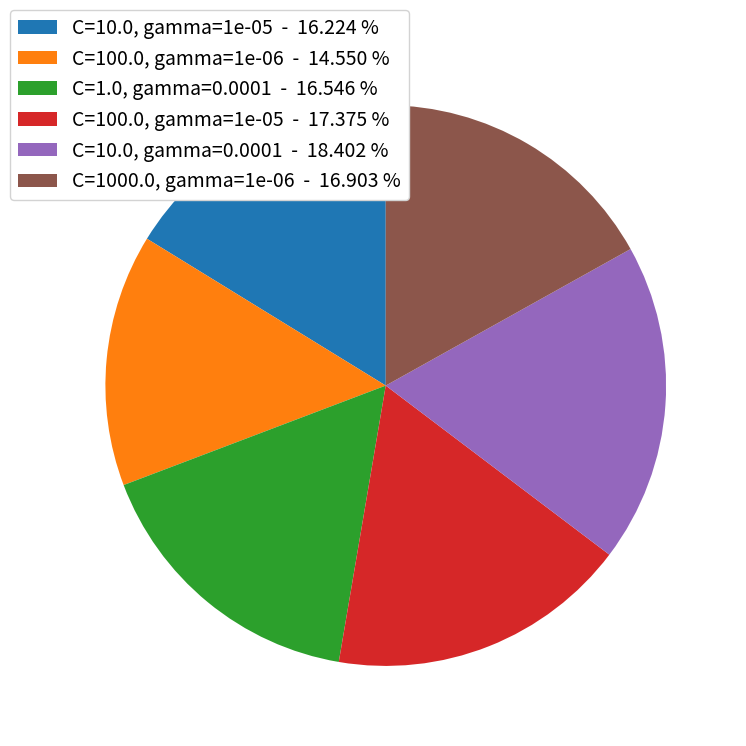

Combined, do C=10.0, gamma=0.0001 - 18.402 % and C=100.0, gamma=1e-06 - 14.550 % account for over 50%?

No